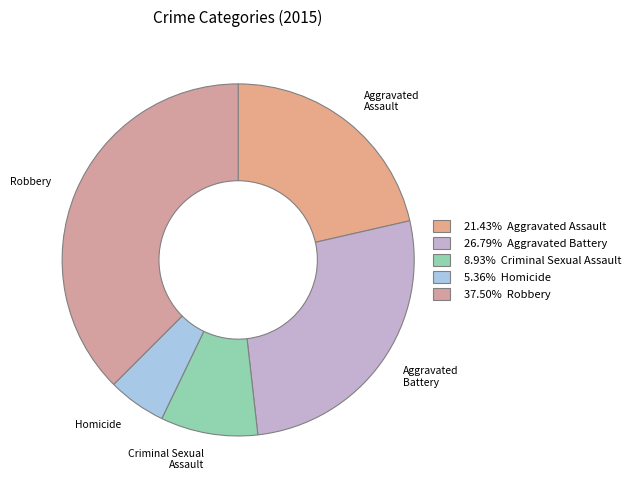

Does Homicide account for over 50% of the chart?

No